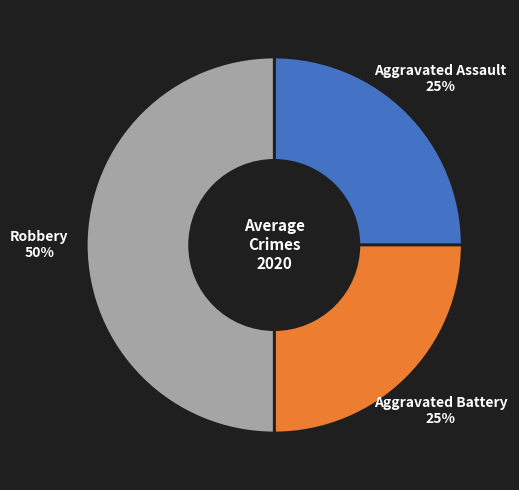

To the nearest percent, what is the difference between the largest and smallest slice percentages?

25%